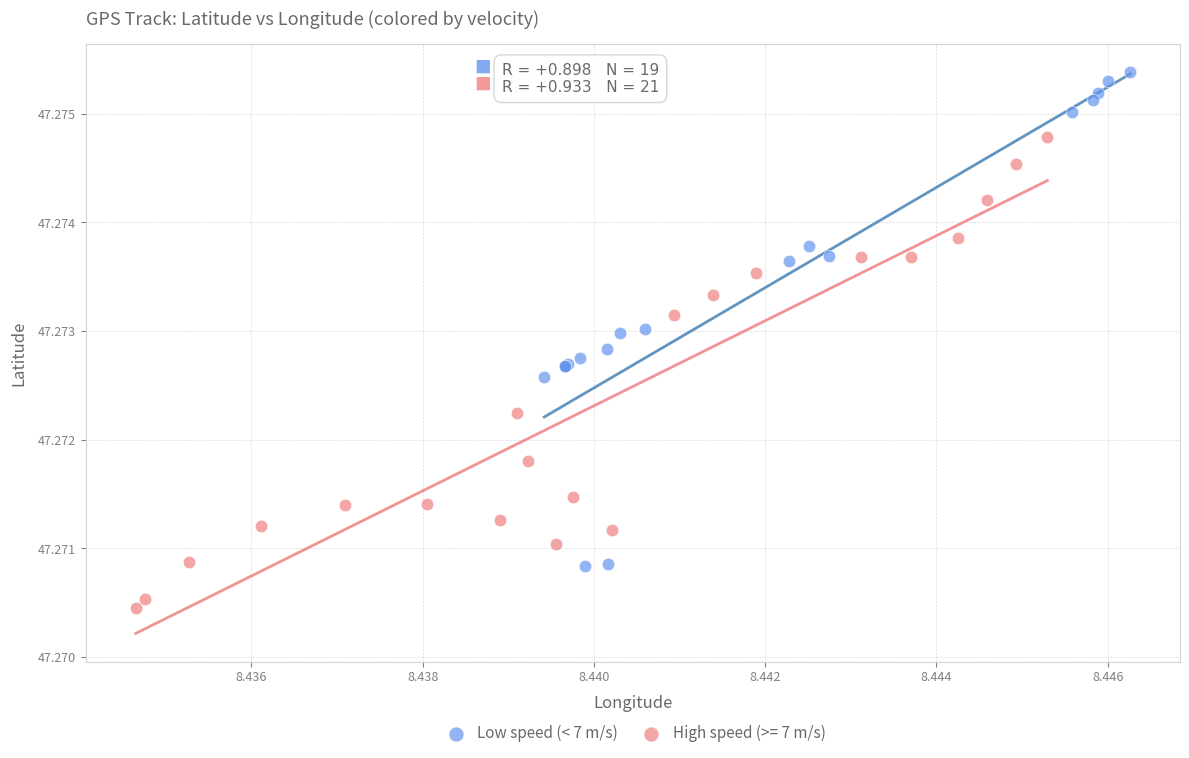

Which series reaches the minimum Y coordinate?

High speed (>= 7 m/s)